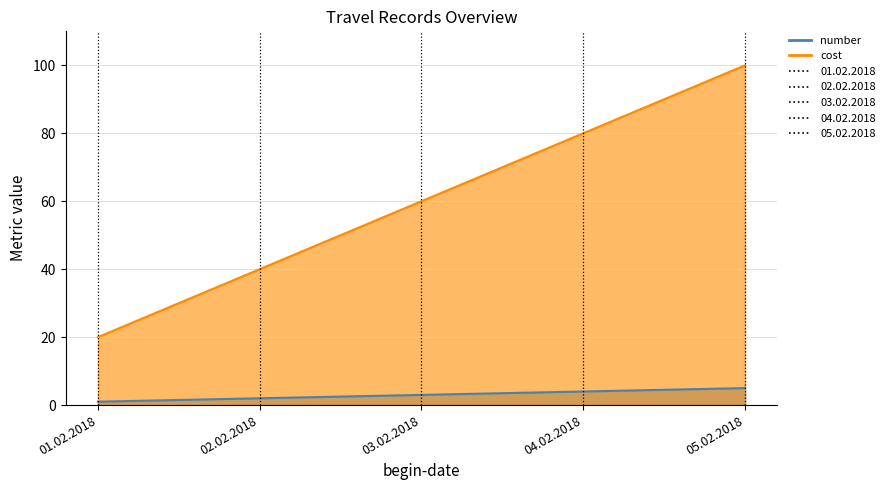

Reading left to right, what are all the values shown in this chart?

number: 01.02.2018=1	02.02.2018=2	03.02.2018=3	04.02.2018=4	05.02.2018=5
cost: 01.02.2018=20	02.02.2018=40	03.02.2018=60	04.02.2018=80	05.02.2018=100